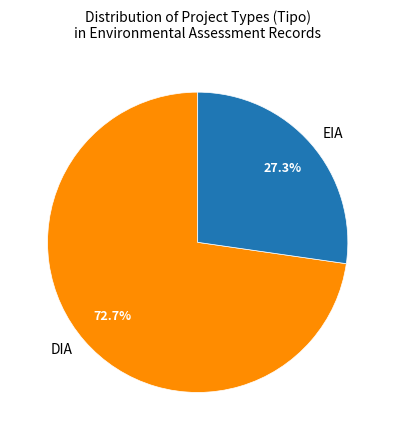

Count the number of slices in the pie.

2